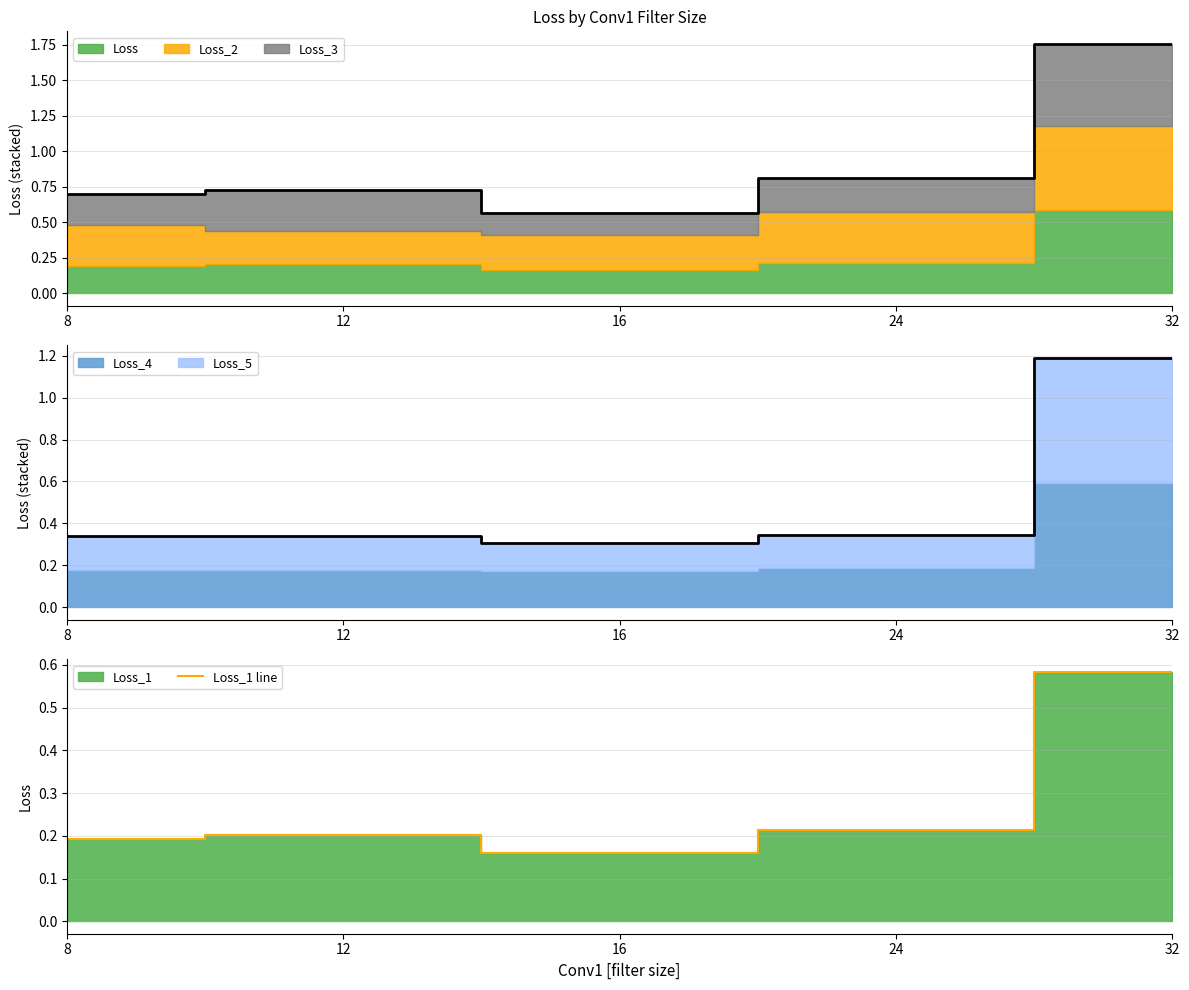

At how many categories does at least one series exceed 1?

1